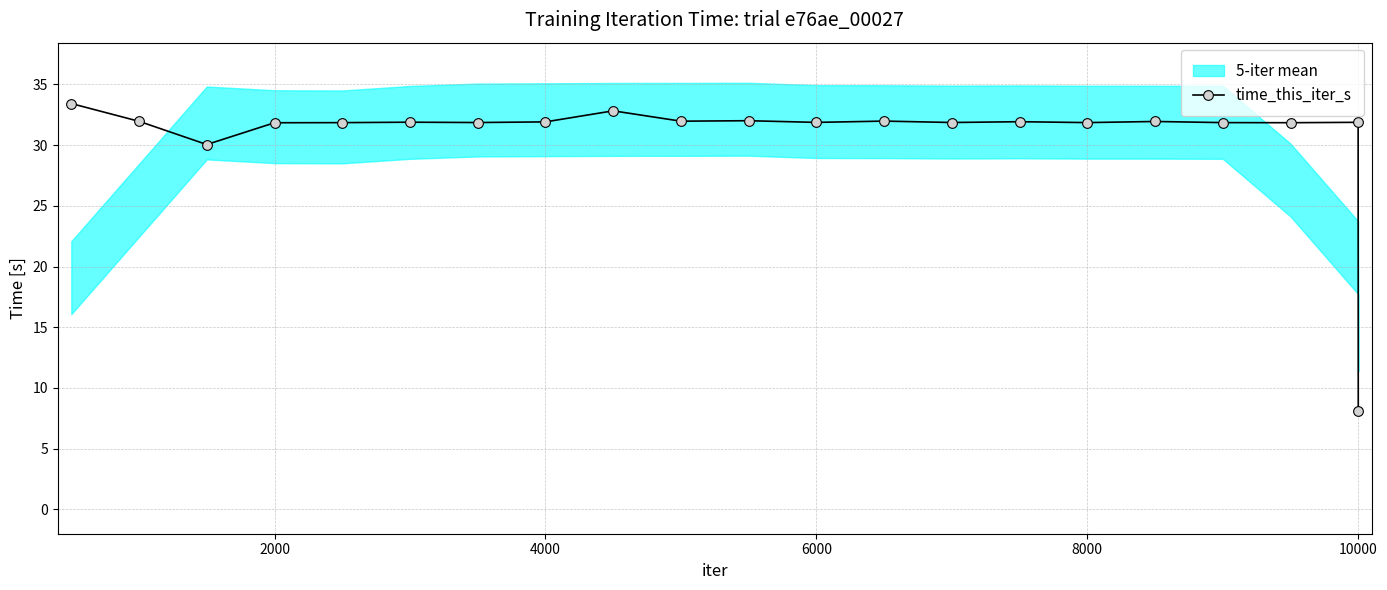

True or false: time_this_iter_s has more than 0 points higher than both neighbors.

True